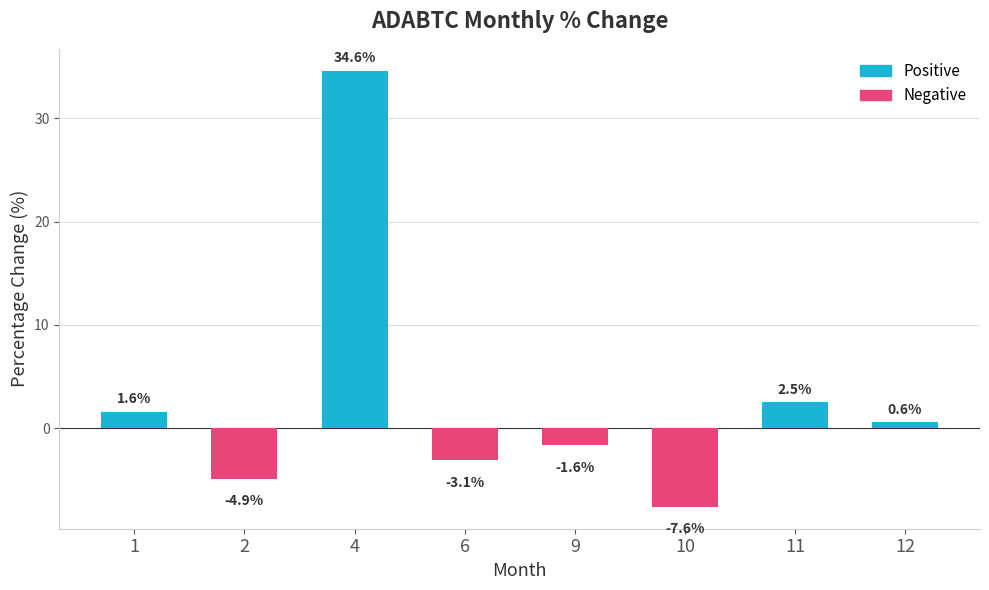

Which label corresponds to the smallest value in the chart?

10